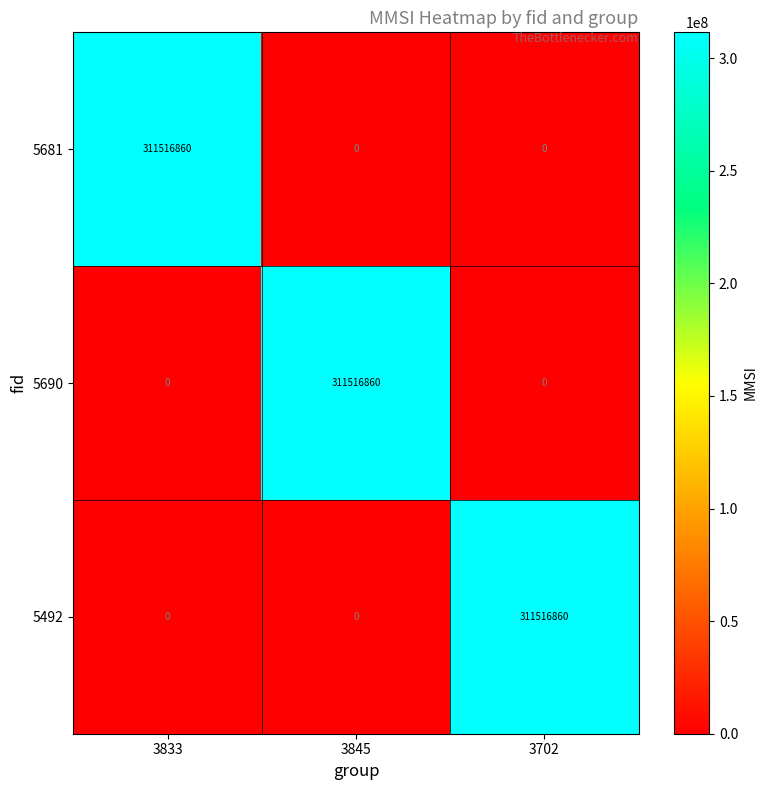

What is the difference between the highest and lowest values at 3845?

311516860